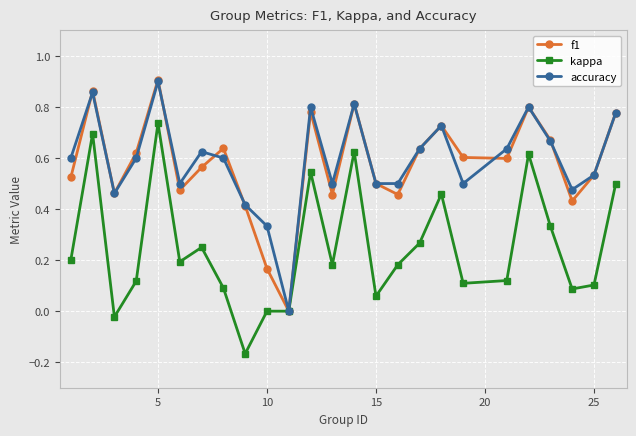

In f1, how many points are higher than both neighbors (excluding endpoints)?

7